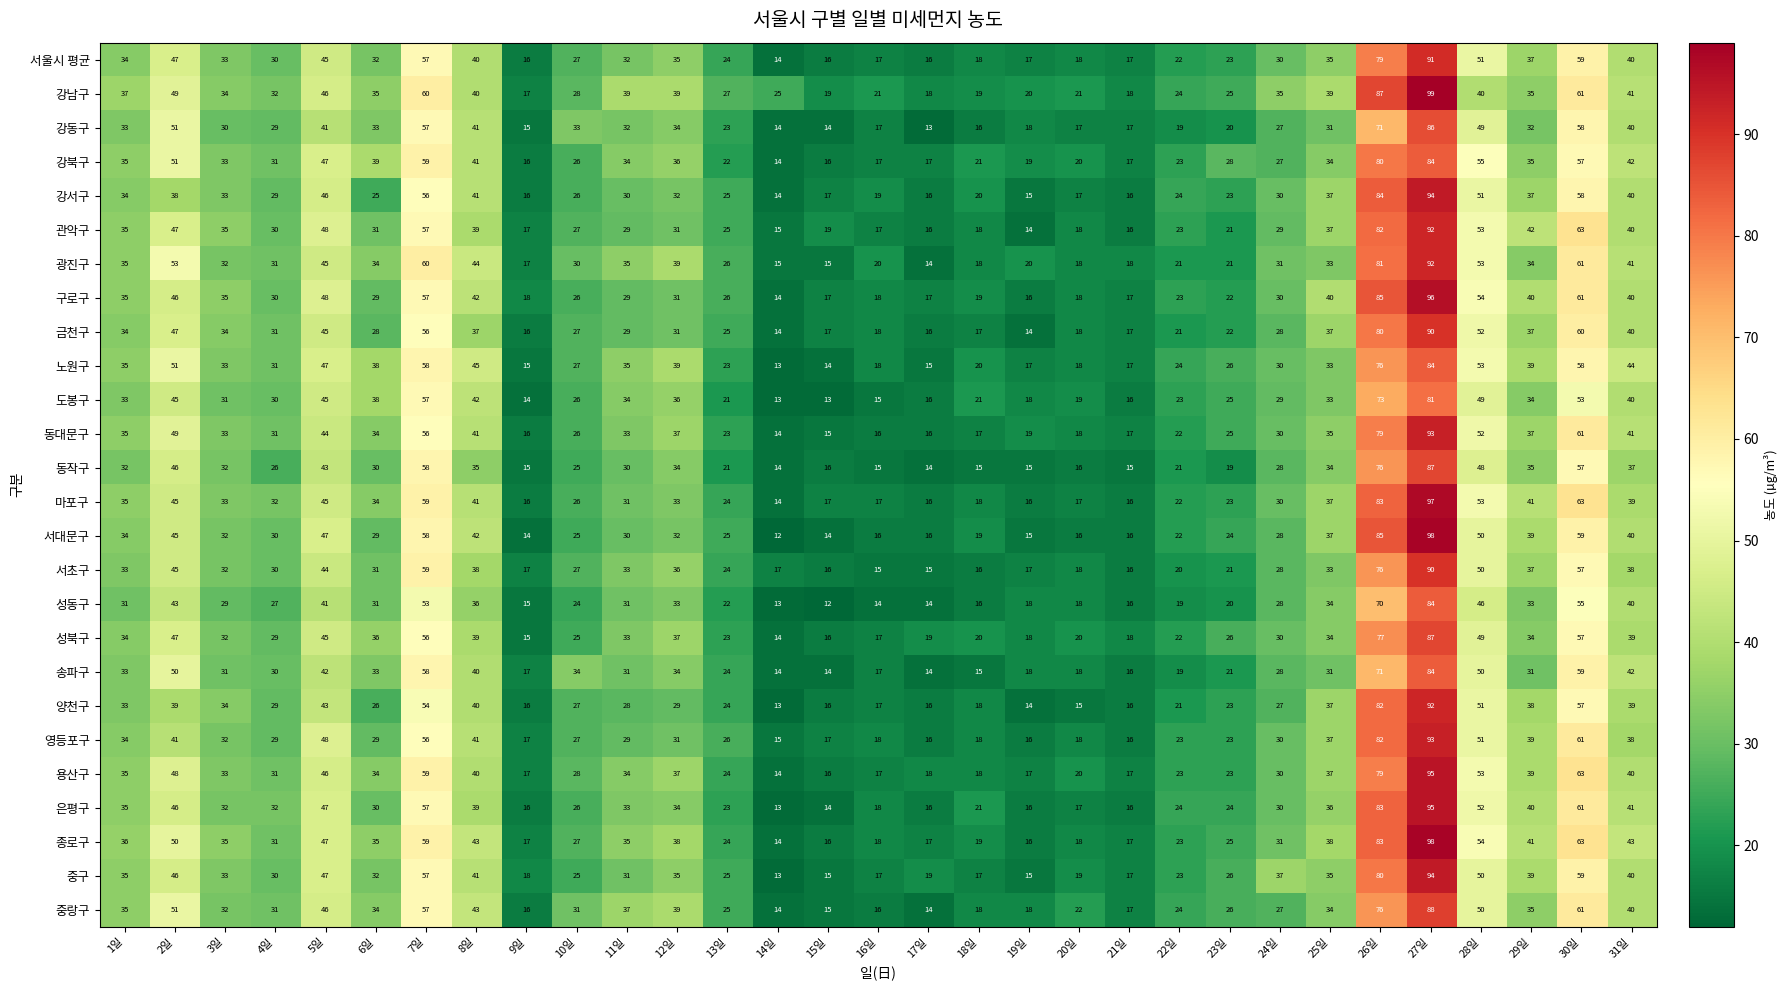

At which category does the chart reach its peak across all series?

27일